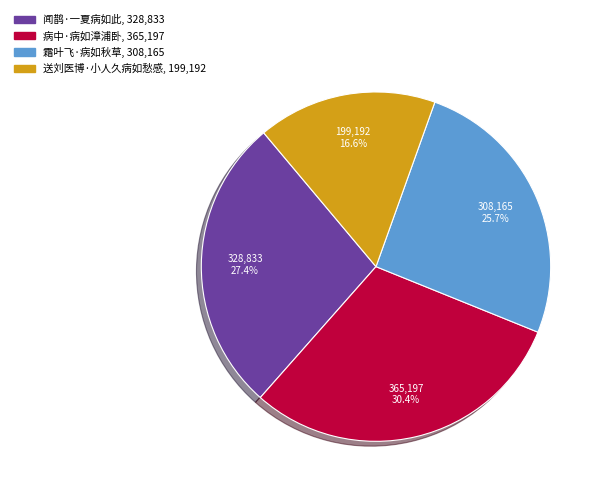

Between 闻鹊·一夏病如此 and 送刘医博·小人久病如愁感, which is larger?

闻鹊·一夏病如此